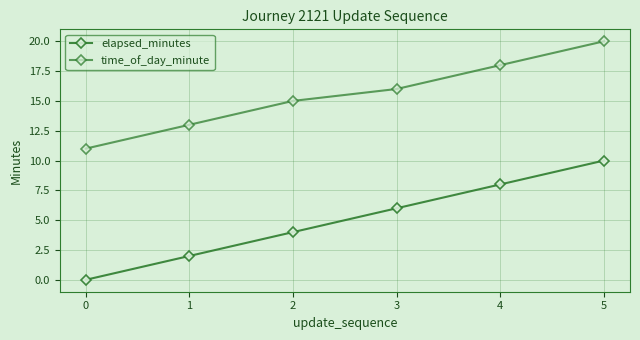

How many values in the time_of_day_minute series are below 16?

3